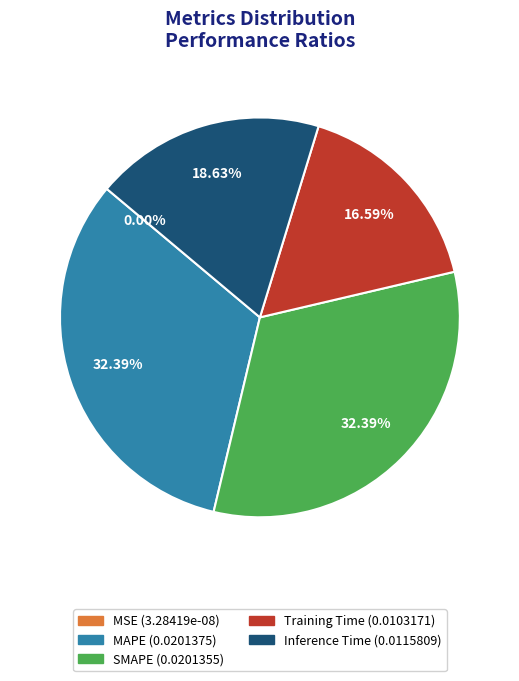

Between Inference Time and SMAPE, which is larger?

SMAPE